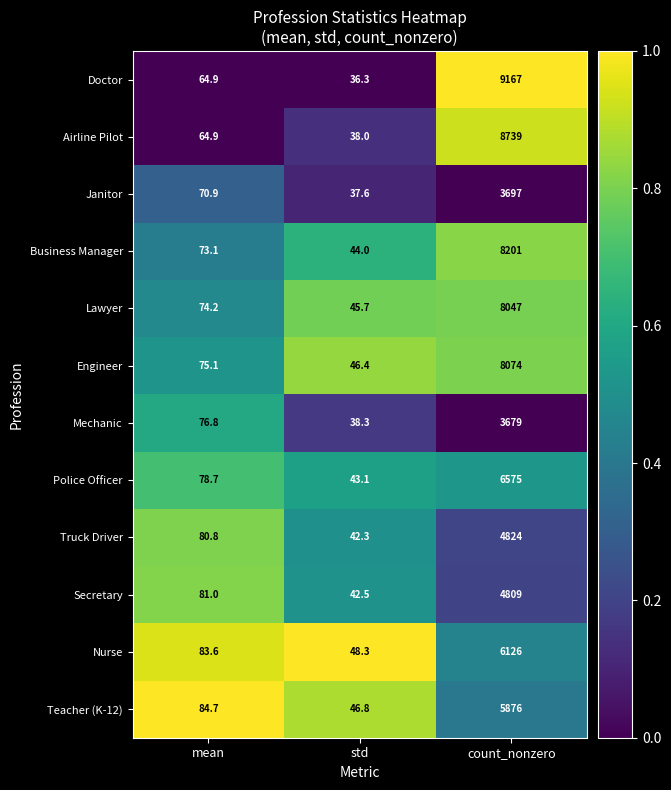

What is the minimum value shown in the chart?

36.3